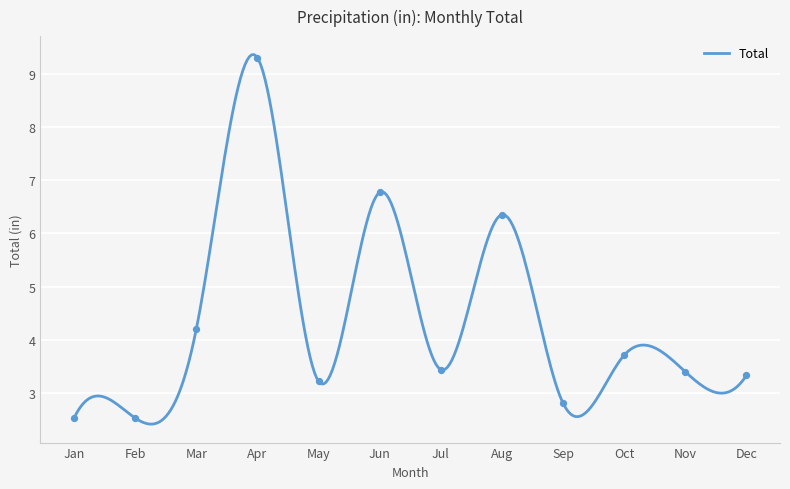

What is the lowest value of the Total series?

2.4